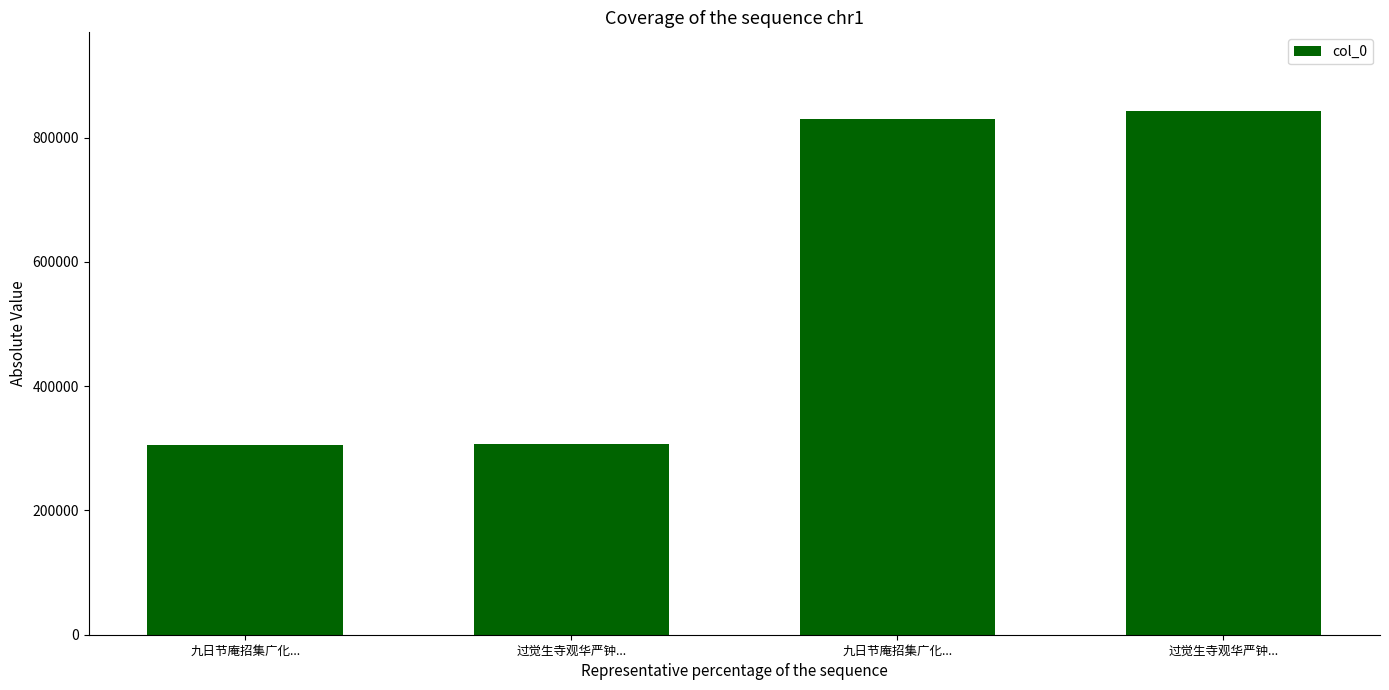

How many data points does each series have?

4